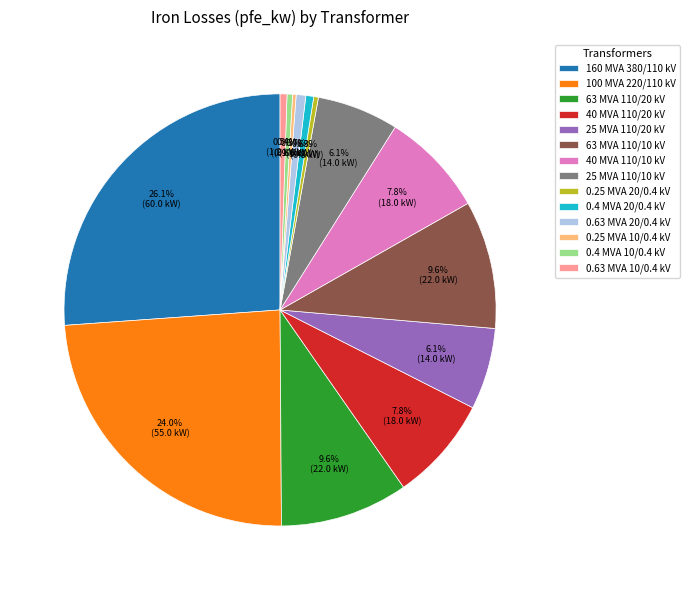

To the nearest percent, what is the average slice percentage?

7%